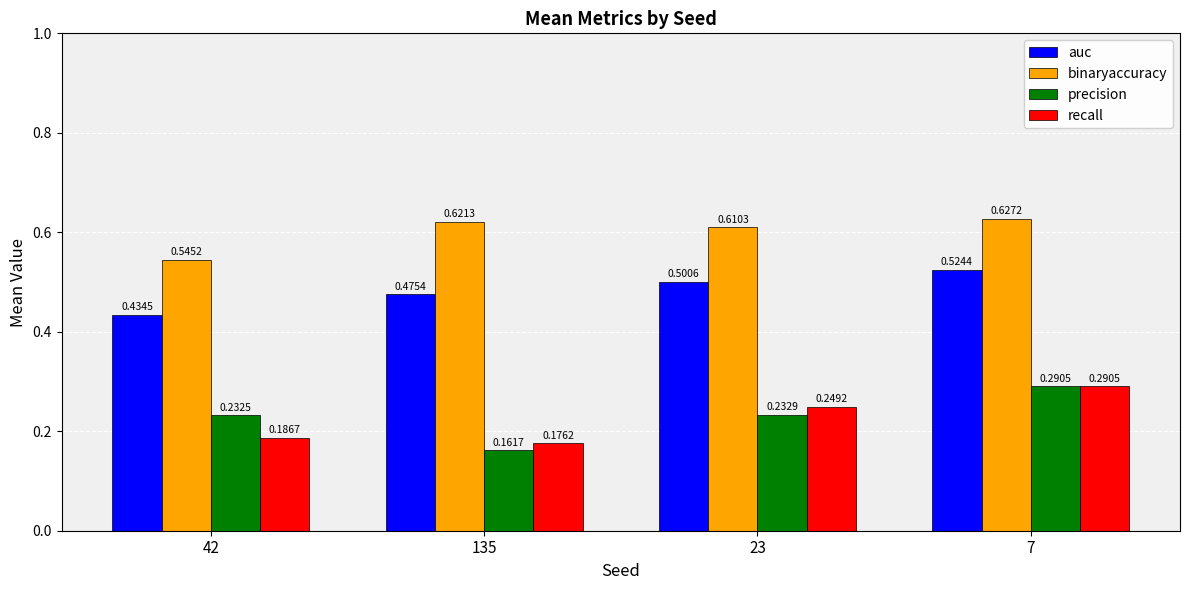

Which series changed the most between 42 and 7?

recall